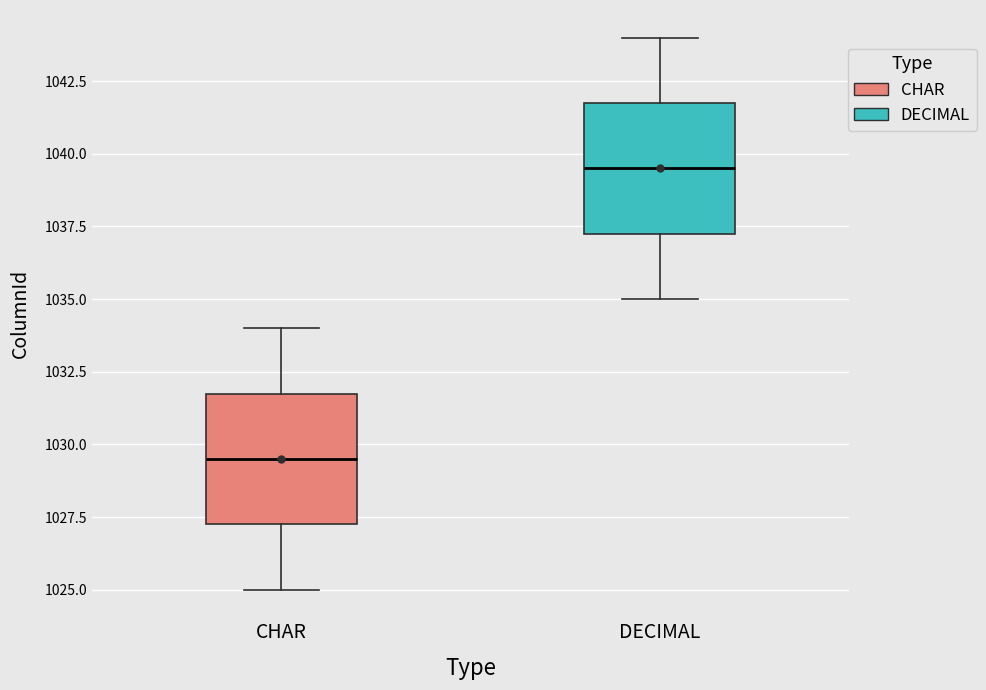

Which box's median line is the lowest?

CHAR